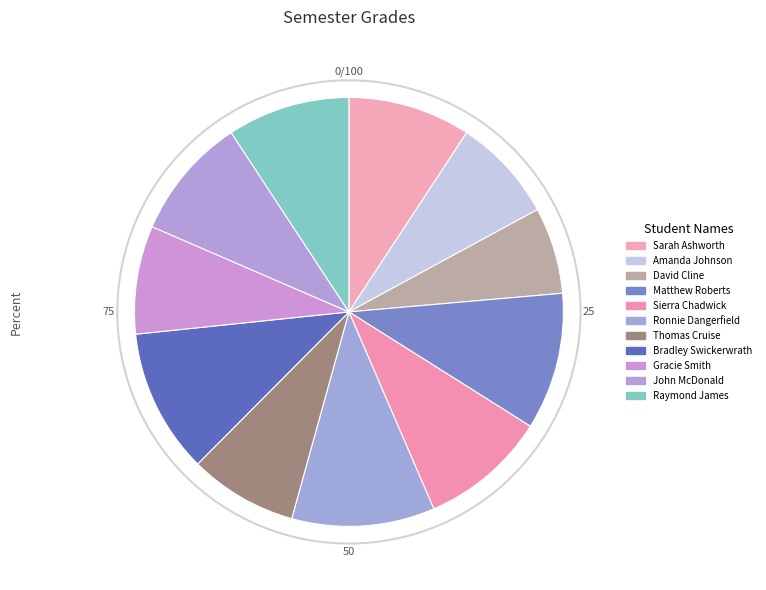

Is there any slice that represents more than half of the pie?

No